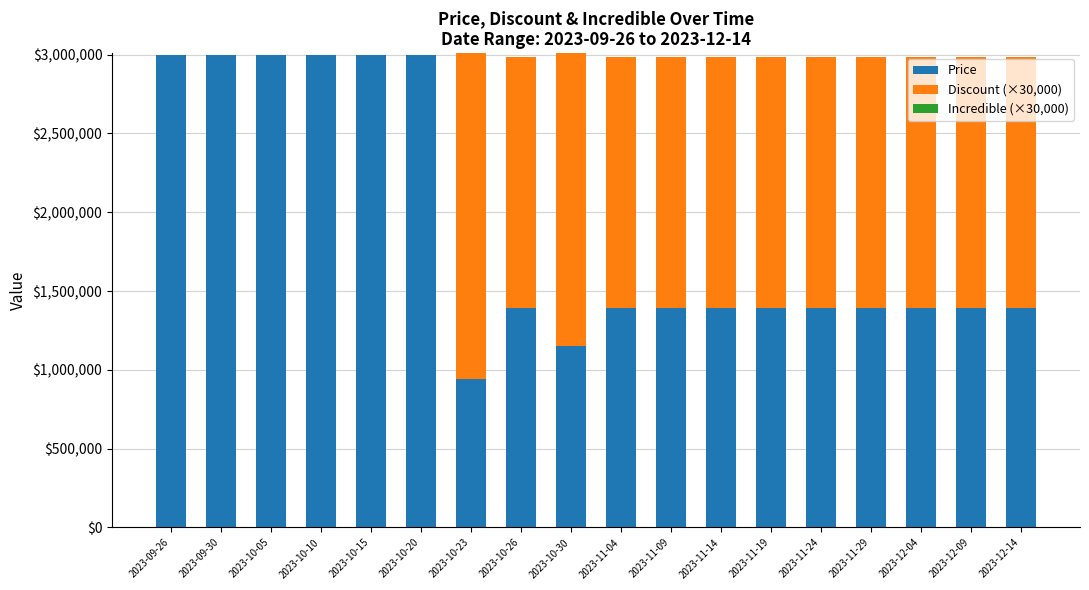

The Price series shows 1395000 at 2023-12-09. True or false?

True